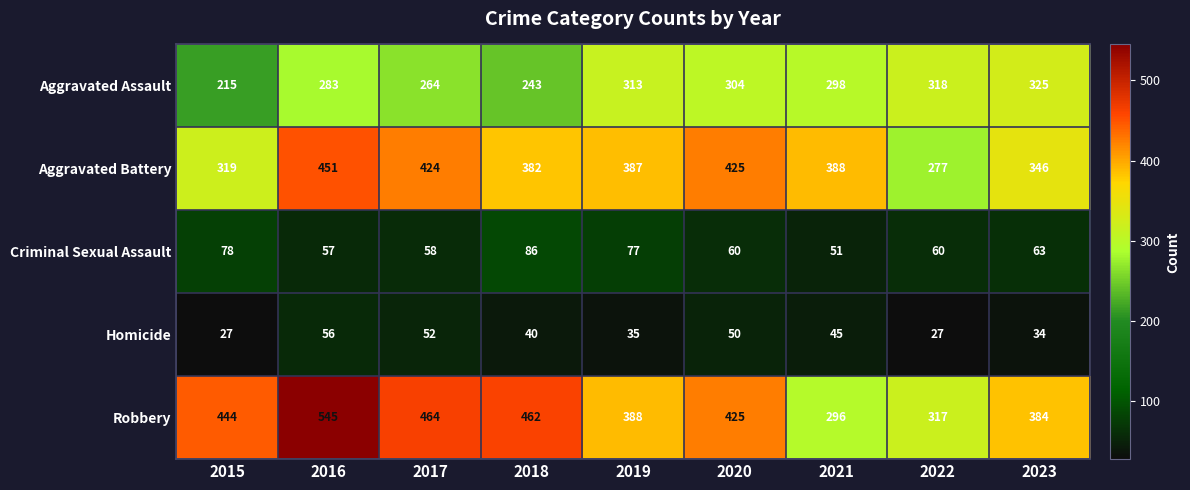

What is the sum of the Aggravated Battery values at 2017 and 2020?

849